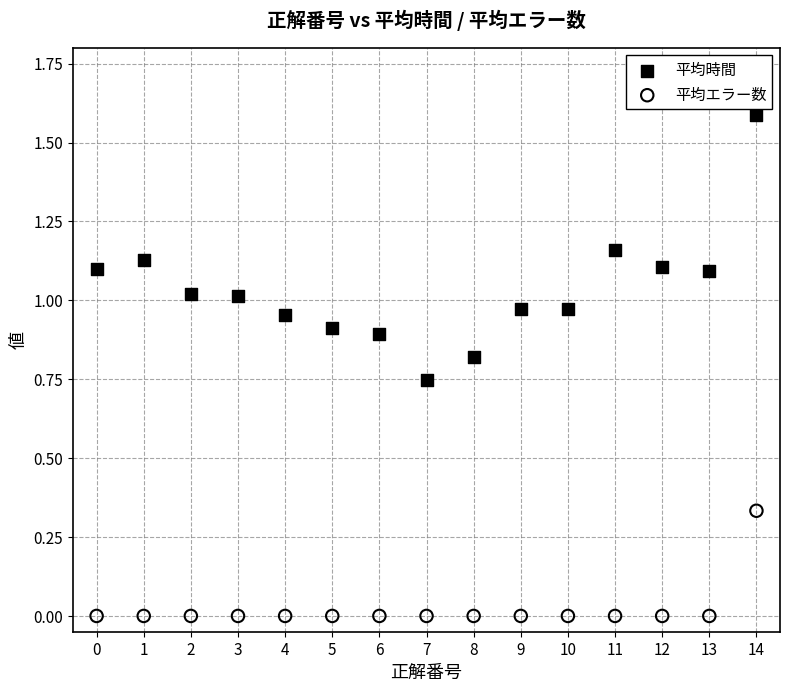

Which series has the widest spread of Y values?

平均時間